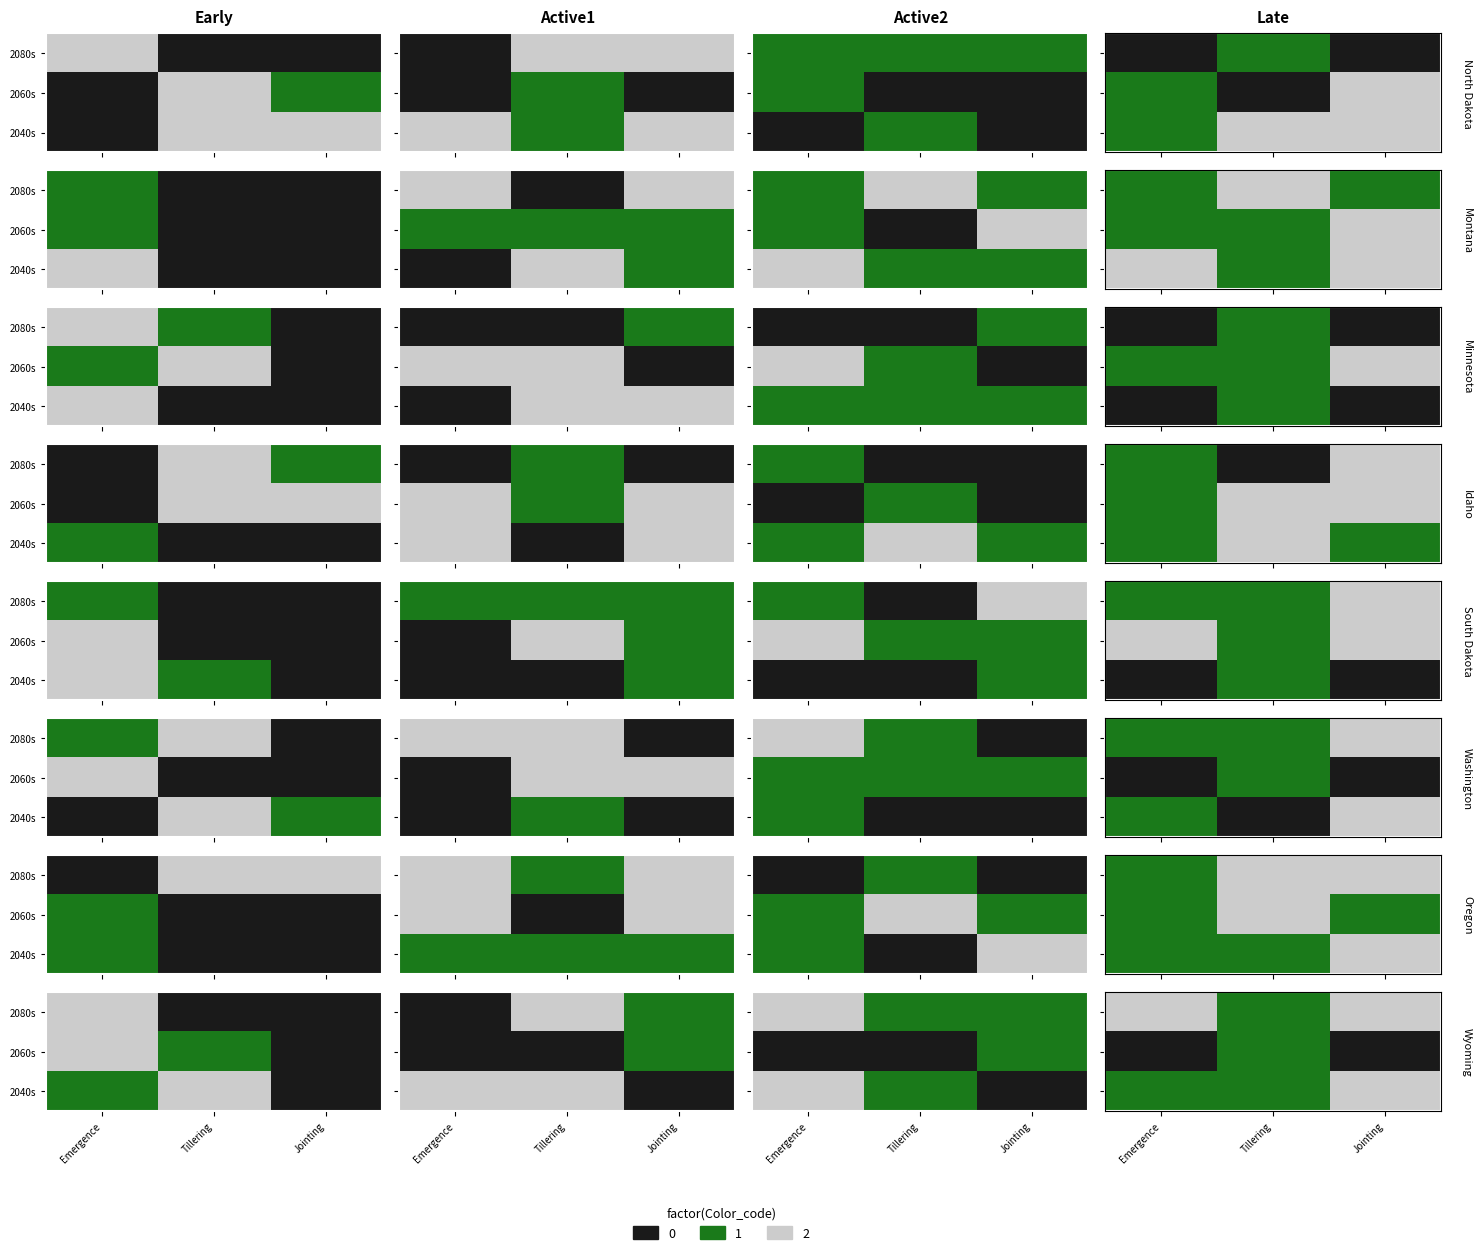

Which has a higher value, Jointing or Tillering?

Jointing